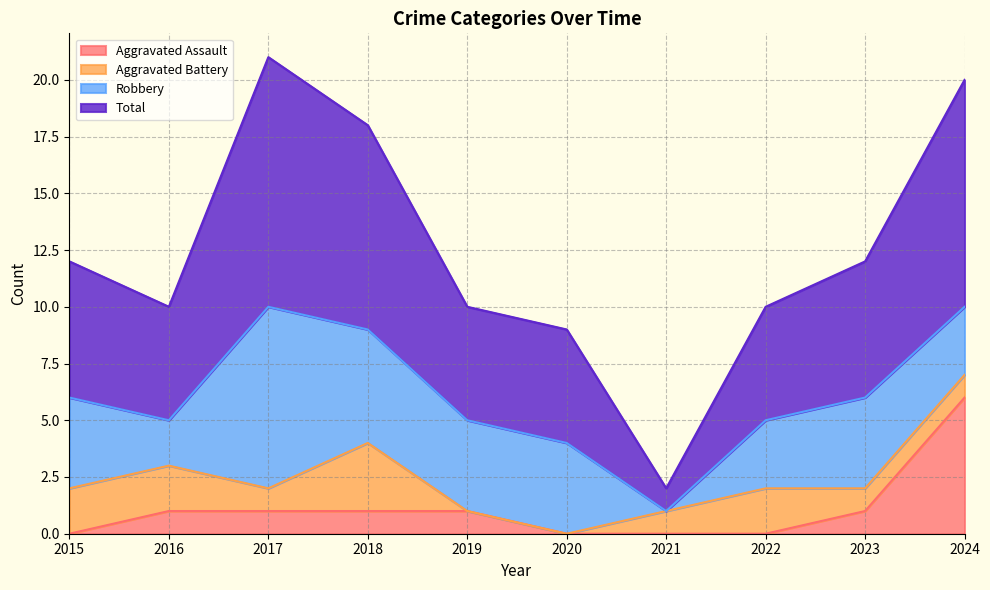

Does the chart have visible grid lines?

Yes